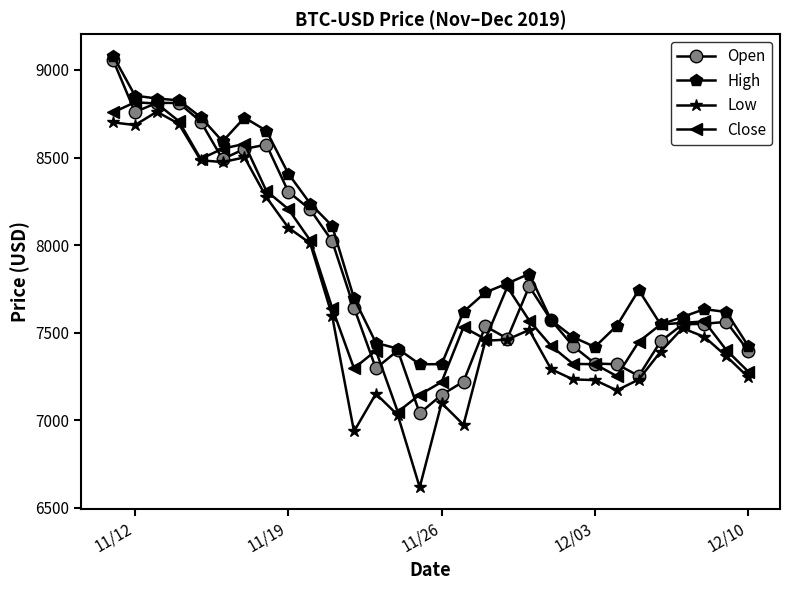

True or false: High has more than 2 points higher than both neighbors.

True